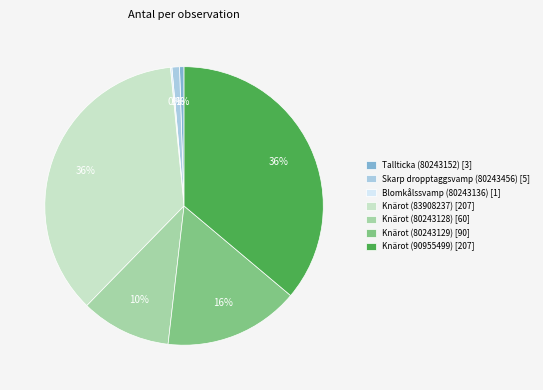

True or false: Knärot (90955499) accounts for 26% of the total.

False